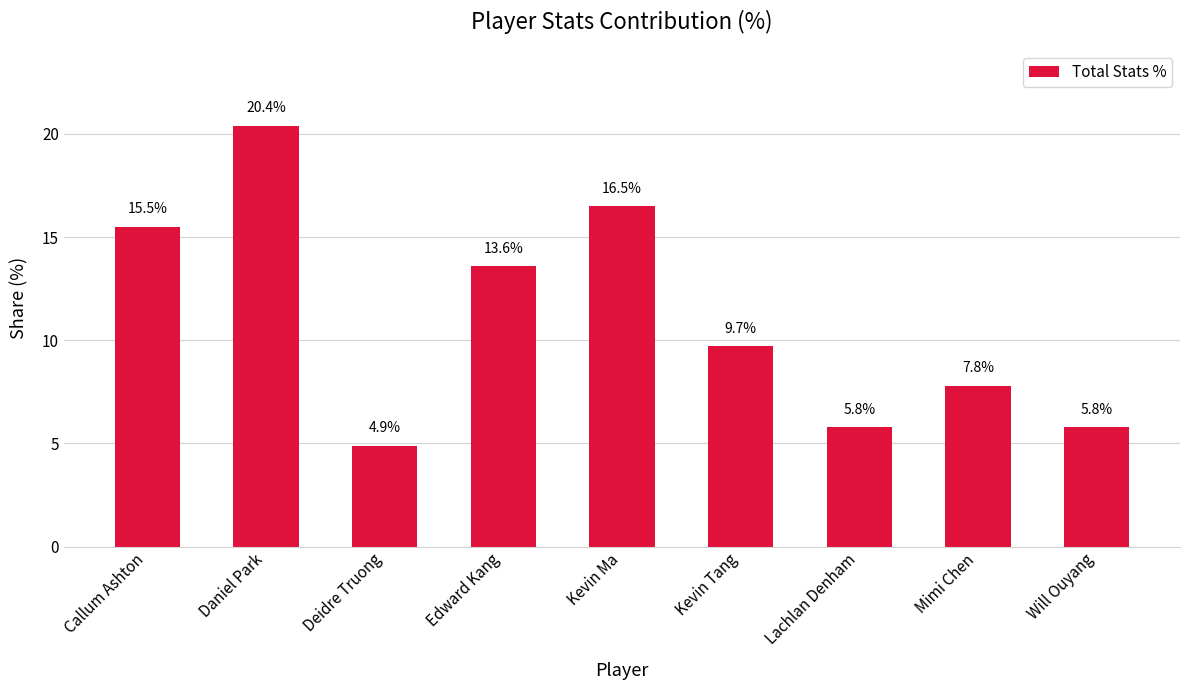

What is the maximum value shown in the chart?

20.4